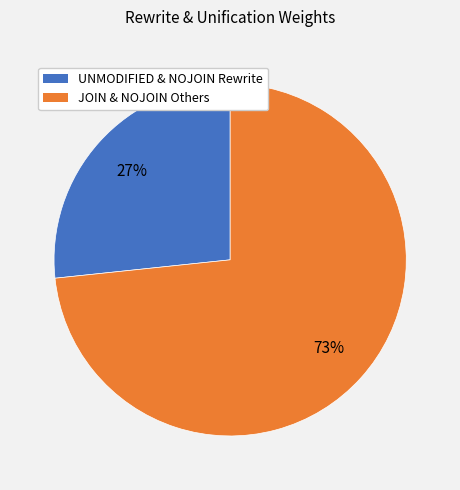

To the nearest percent, what is the average slice percentage?

50%